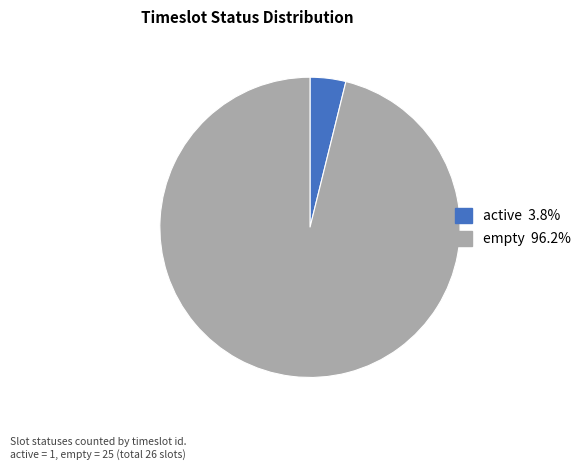

Is it true that empty is 87% of the pie?

False